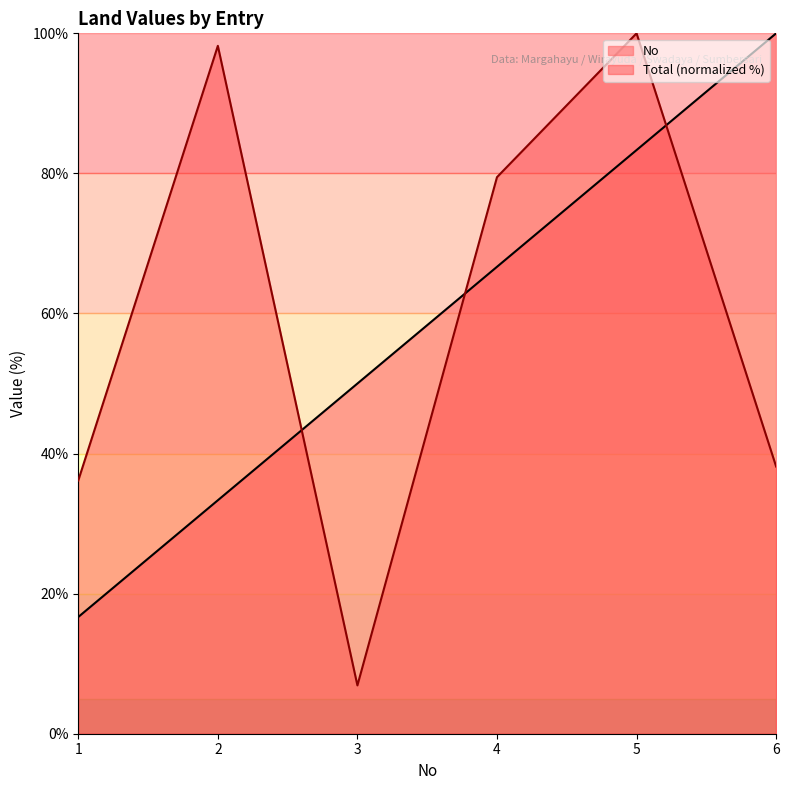

Reading left to right, transcribe all the data shown in this chart.

No: 16.7	33.3	50.0	66.7	83.3	100.0
Total: 36.2	98.2	6.9	79.5	100.0	38.1